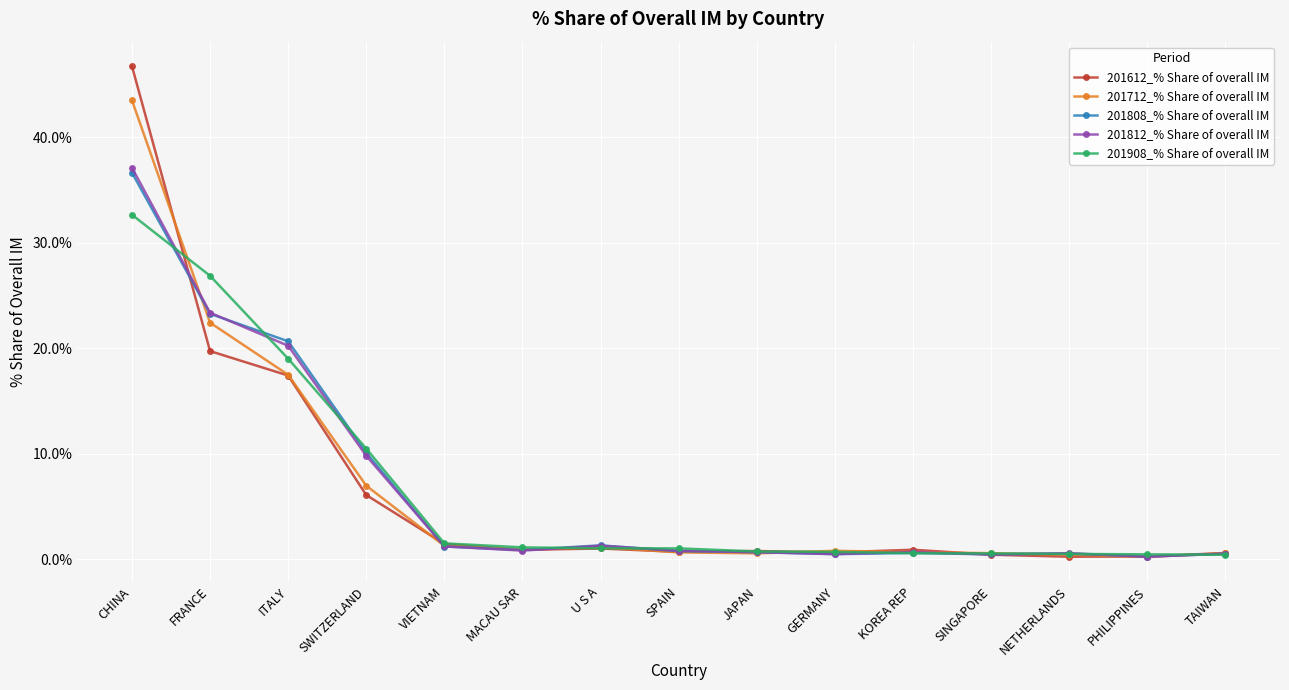

Where is the first local maximum for 201812_% Share of overall IM?

U S A